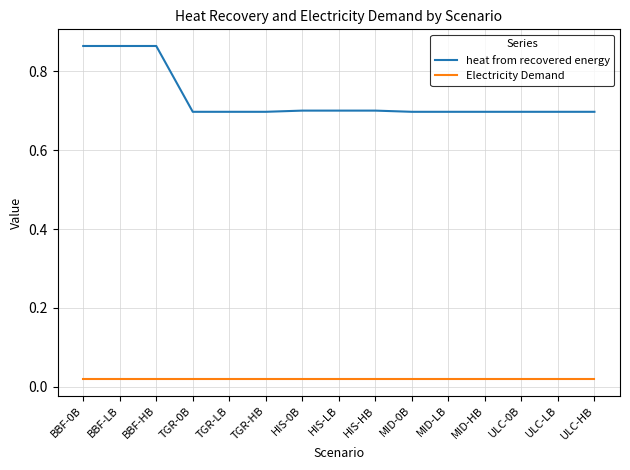

What is the spread (max minus min) of values at ULC-0B?

0.7